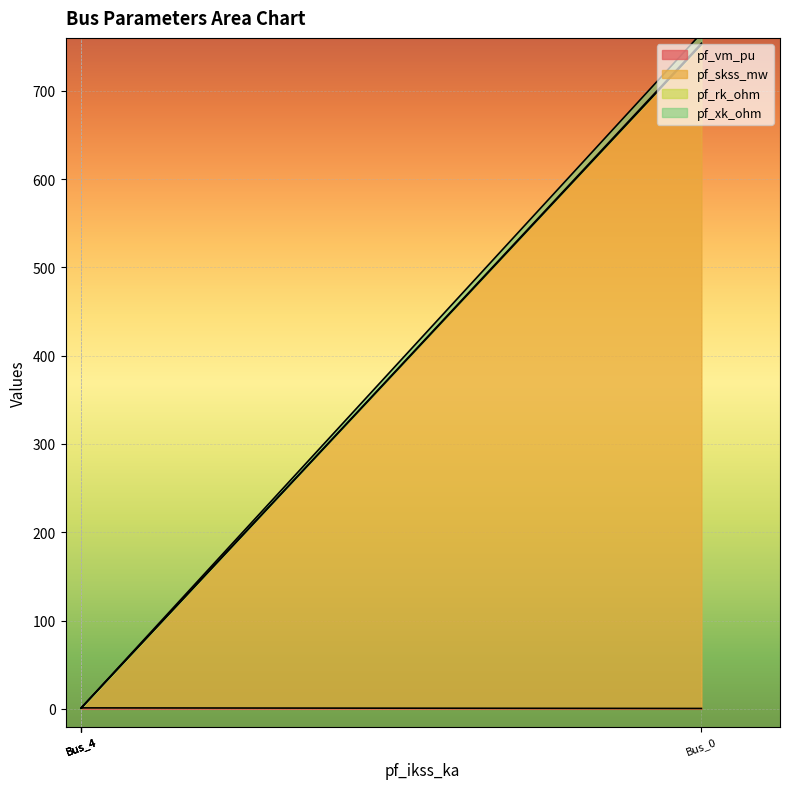

The pf_rk_ohm series shows 1.5 at Bus_0. True or false?

True